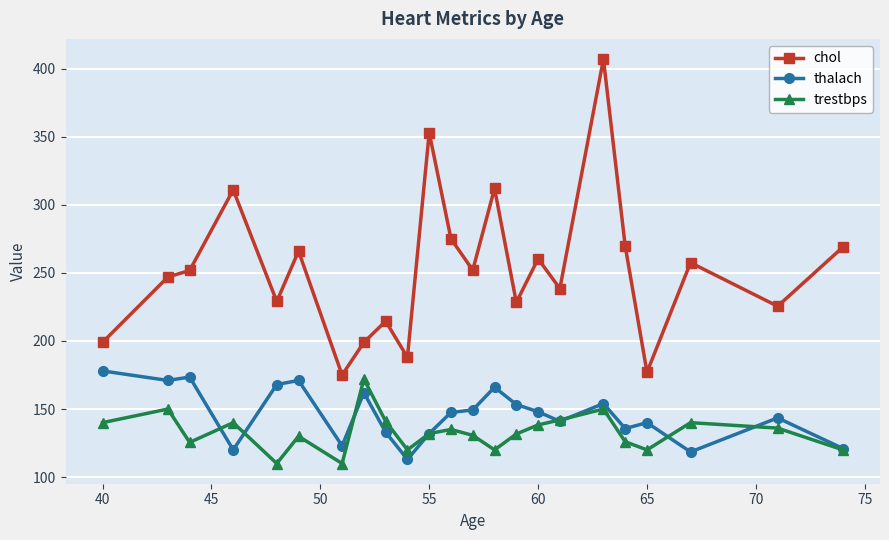

What are all the series names shown in the legend?

chol, thalach, trestbps